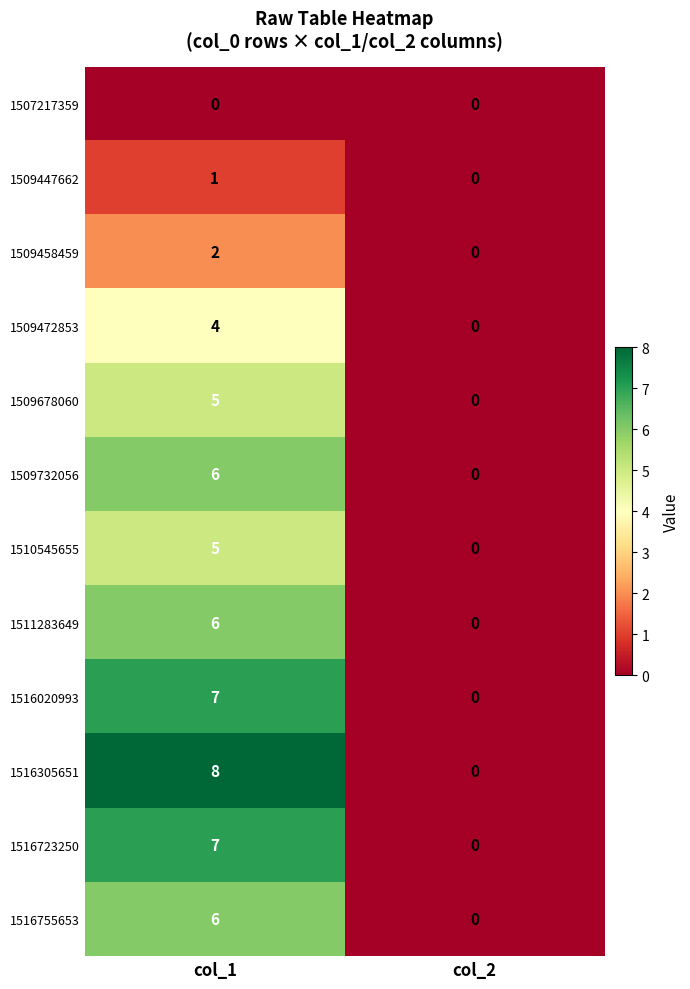

Which series has the largest total across all categories?

1516305651